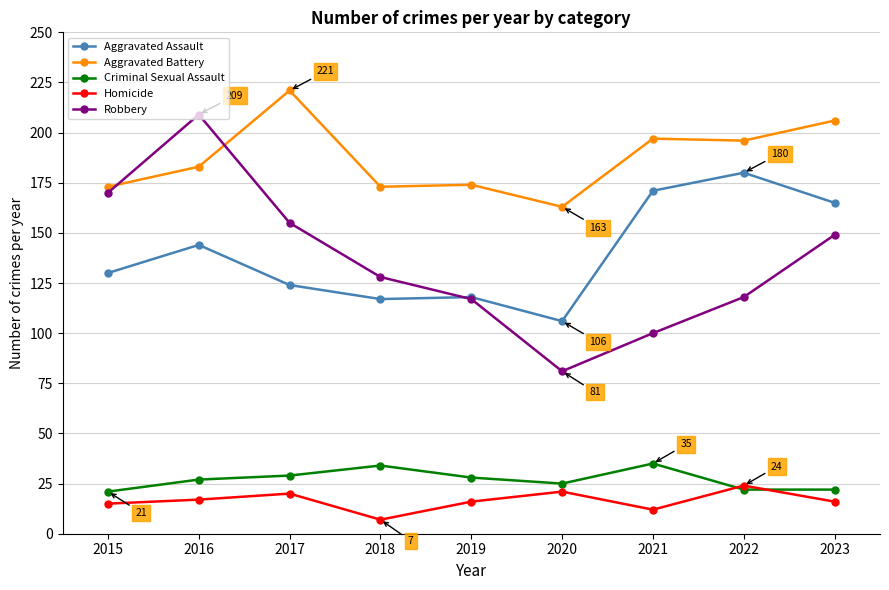

Reading left to right, what are all the values shown in this chart?

Aggravated Assault: 130	144	124	117	118	106	171	180	165
Aggravated Battery: 173	183	221	173	174	163	197	196	206
Criminal Sexual Assault: 21	27	29	34	28	25	35	22	22
Homicide: 15	17	20	7	16	21	12	24	16
Robbery: 170	209	155	128	117	81	100	118	149